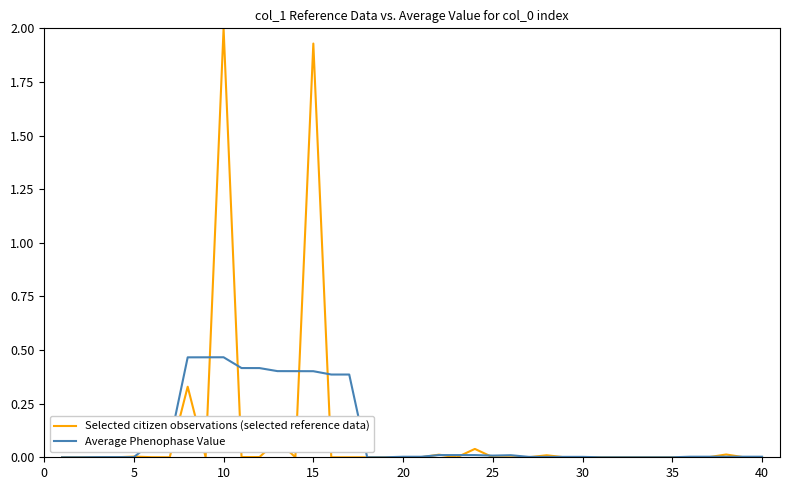

Which series has the widest spread of values?

Selected citizen observations (selected reference data)